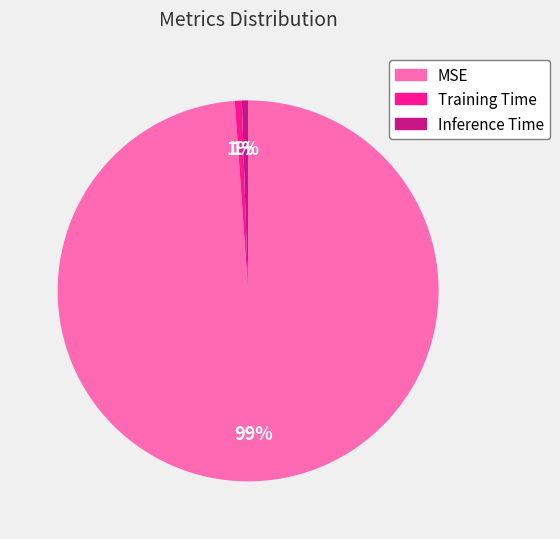

Is MSE the majority of the pie?

Yes